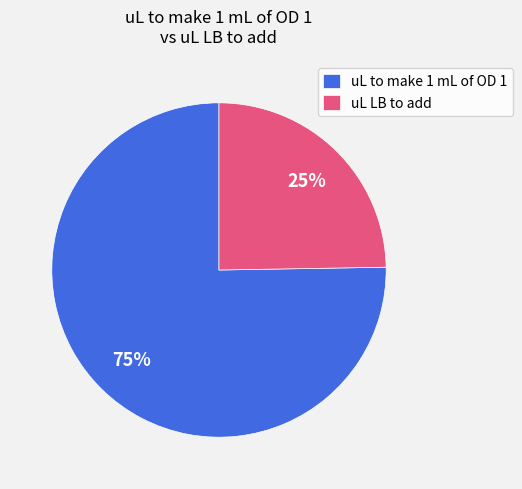

Does any single category account for the majority?

Yes